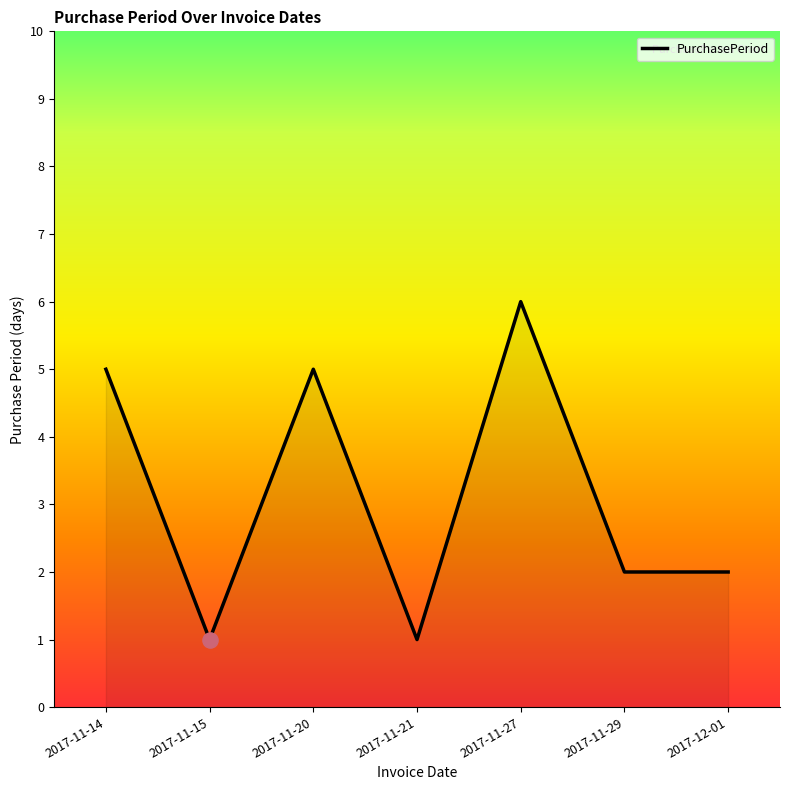

What is the ratio of the value at 2017-11-21 to the value at 2017-11-20?

0.2